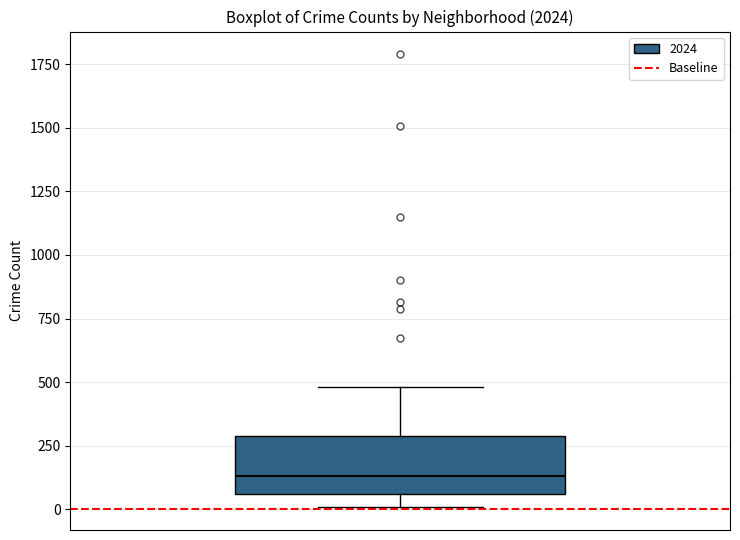

Where does the upper whisker of the box end on the y-axis? The values are not printed on the chart, so give them approximately, as read against the axis.

500